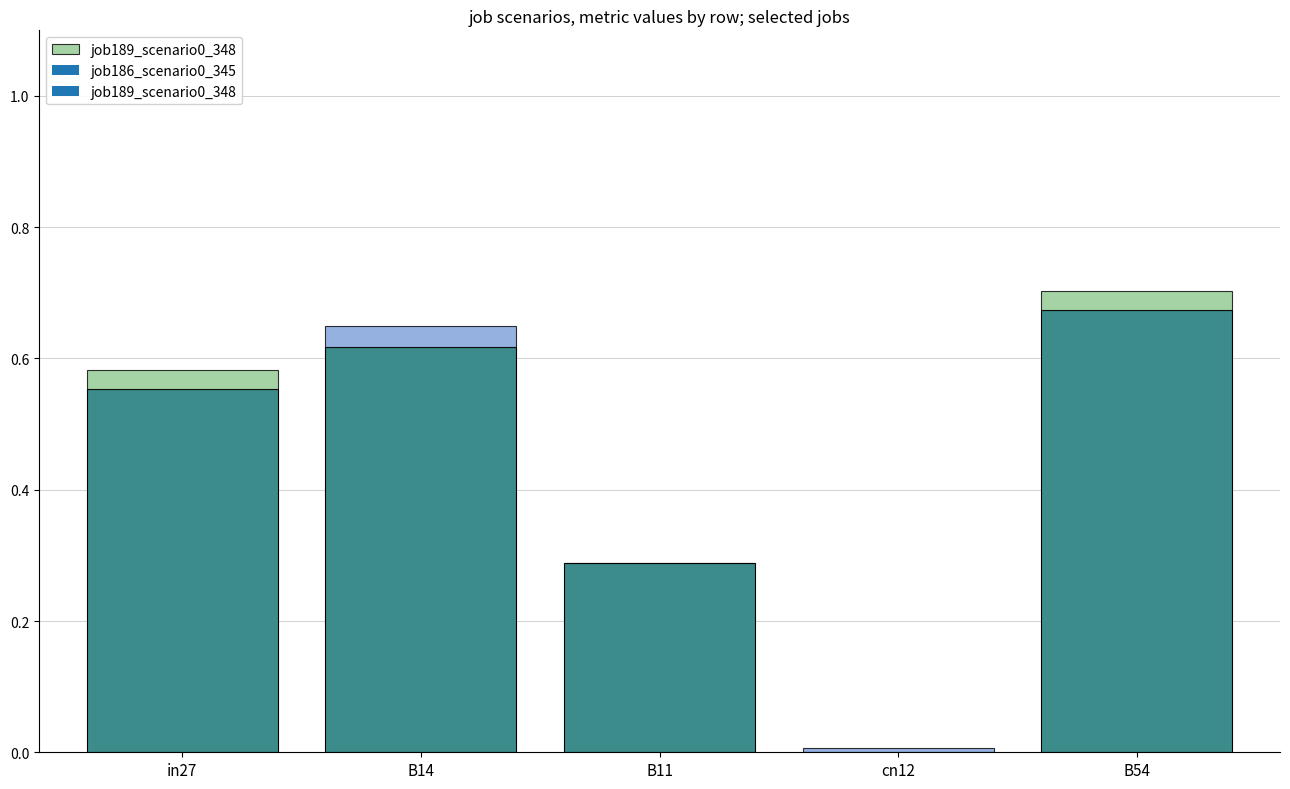

Is the value of job189_scenario0_348 at B54 greater than the value of job197_scenario0_362 at cn12?

Yes